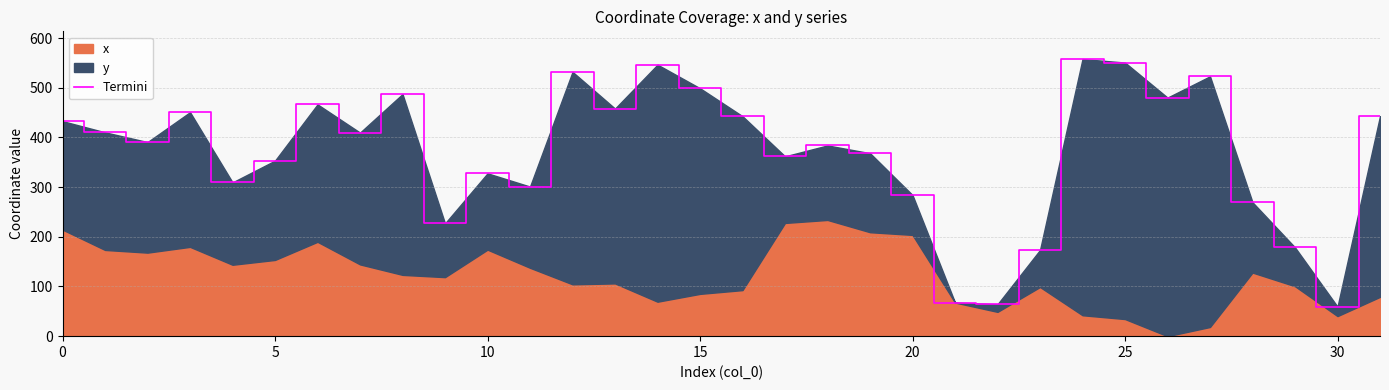

What is the value of the 3rd point from the left?

390.6